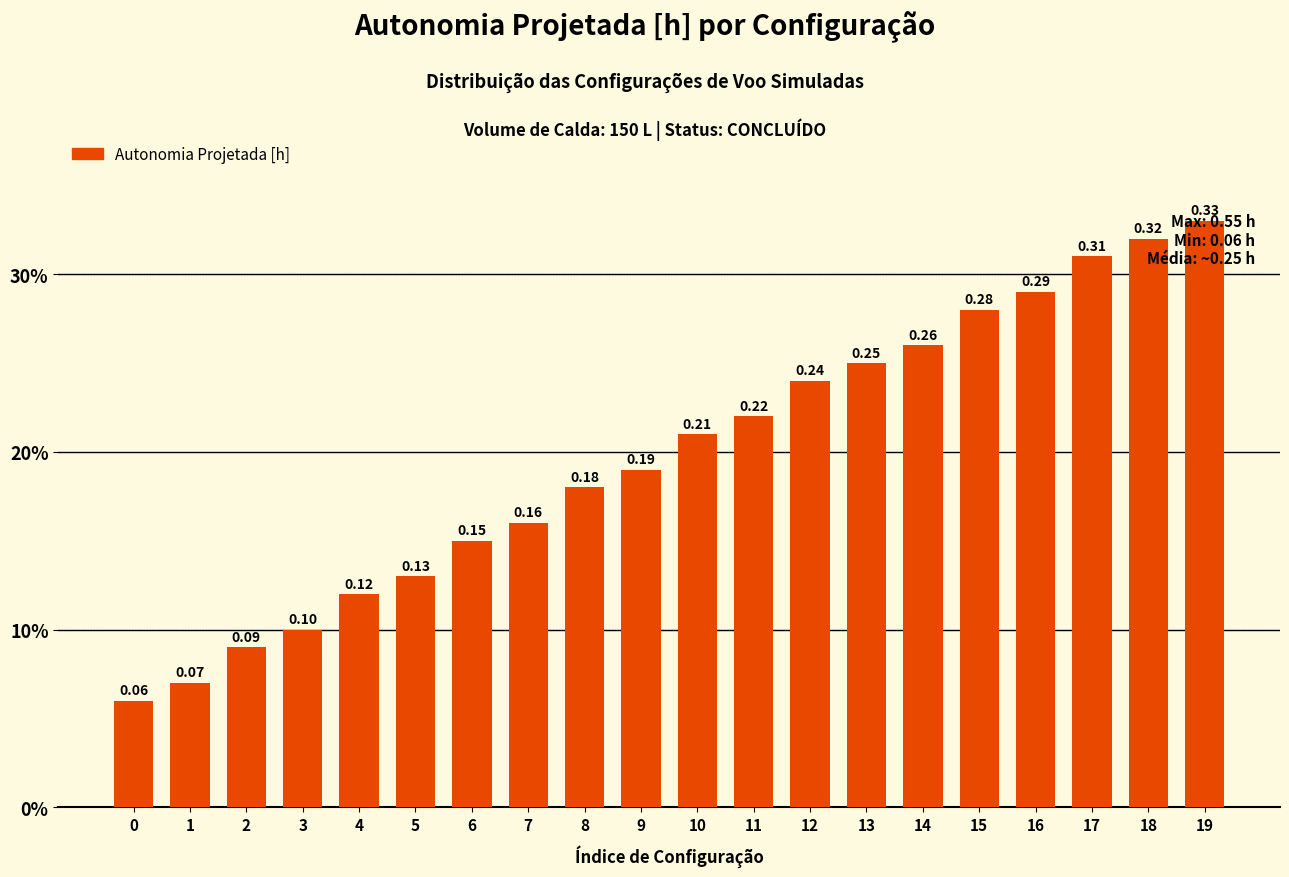

Rank the categories by value from highest to lowest.

19, 18, 17, 16, 15, 14, 13, 12, 11, 10, 9, 8, 7, 6, 5, 4, 3, 2, 1, 0